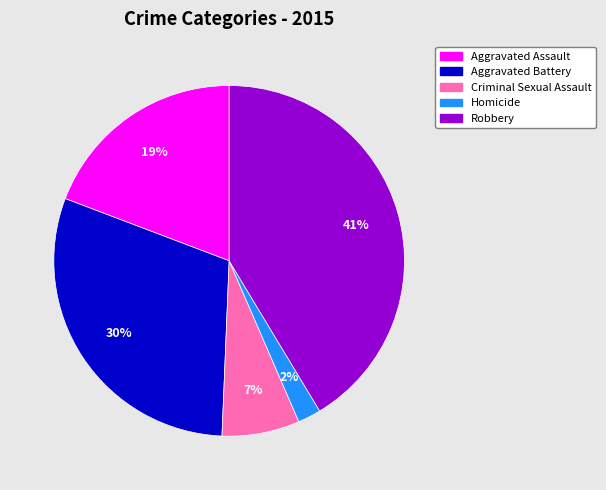

Do Aggravated Battery and Criminal Sexual Assault together represent more than half of the pie?

No